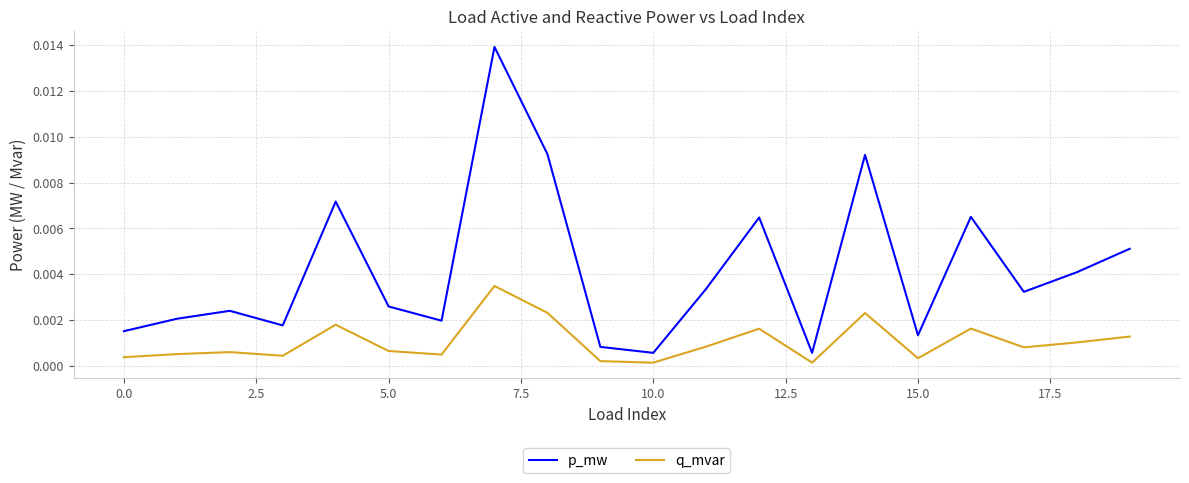

Which series has the widest spread of values?

p_mw